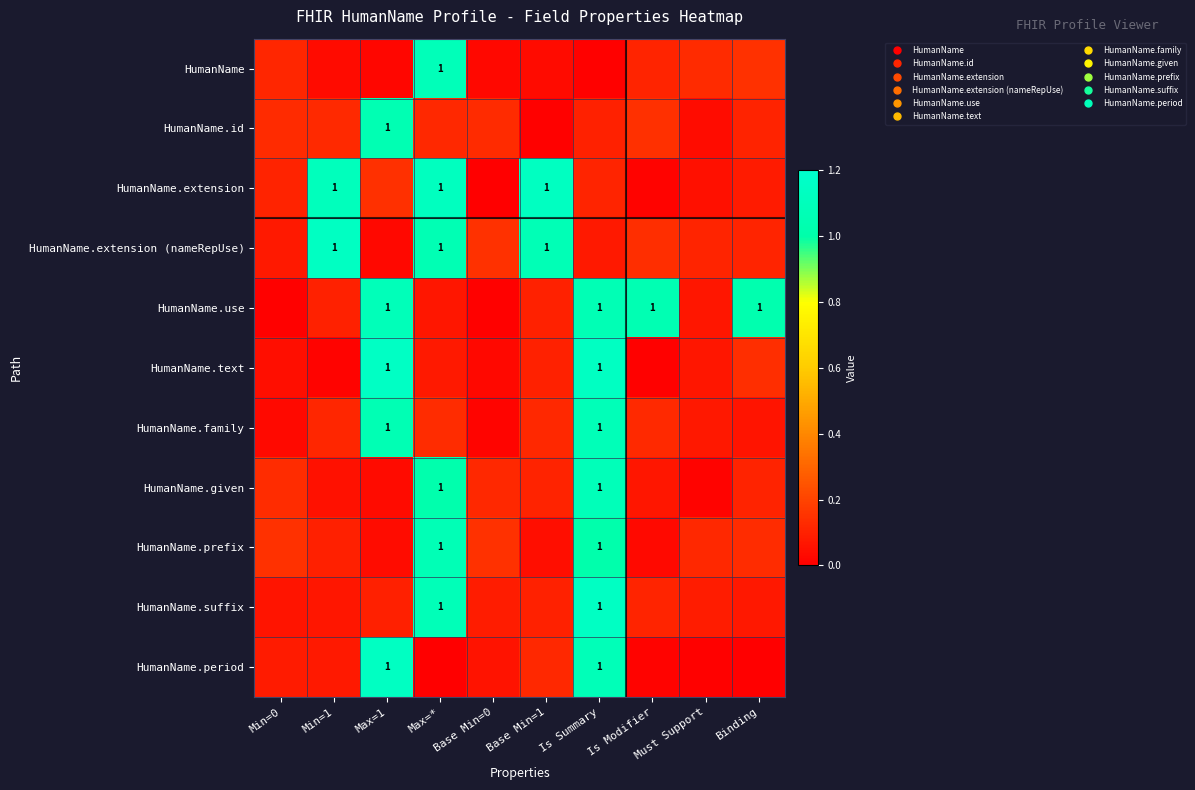

Reading right to left, list all the values displayed in this chart.

row_0: Binding=0.1	Must Support=0.1	Is Modifier=0.1	Is Summary=0.0	Base Min=1=0.0	Base Min=0=0.0	Max=*=1.1	Max=1=0.0	Min=1=0.0	Min=0=0.1
row_1: Binding=0.1	Must Support=0.0	Is Modifier=0.1	Is Summary=0.1	Base Min=1=0.0	Base Min=0=0.1	Max=*=0.1	Max=1=1.1	Min=1=0.1	Min=0=0.1
row_2: Binding=0.1	Must Support=0.0	Is Modifier=0.0	Is Summary=0.1	Base Min=1=1.1	Base Min=0=0.0	Max=*=1.1	Max=1=0.1	Min=1=1.1	Min=0=0.1
row_3: Binding=0.1	Must Support=0.1	Is Modifier=0.1	Is Summary=0.1	Base Min=1=1.1	Base Min=0=0.1	Max=*=1.1	Max=1=0.0	Min=1=1.1	Min=0=0.1
row_4: Binding=1.0	Must Support=0.1	Is Modifier=1.1	Is Summary=1.1	Base Min=1=0.1	Base Min=0=0.0	Max=*=0.1	Max=1=1.1	Min=1=0.1	Min=0=0.0
row_5: Binding=0.1	Must Support=0.1	Is Modifier=0.0	Is Summary=1.1	Base Min=1=0.1	Base Min=0=0.0	Max=*=0.1	Max=1=1.1	Min=1=0.0	Min=0=0.0
row_6: Binding=0.1	Must Support=0.1	Is Modifier=0.1	Is Summary=1.1	Base Min=1=0.1	Base Min=0=0.0	Max=*=0.1	Max=1=1.1	Min=1=0.1	Min=0=0.0
row_7: Binding=0.1	Must Support=0.0	Is Modifier=0.1	Is Summary=1.1	Base Min=1=0.1	Base Min=0=0.1	Max=*=1.0	Max=1=0.0	Min=1=0.1	Min=0=0.1
row_8: Binding=0.1	Must Support=0.1	Is Modifier=0.0	Is Summary=1.0	Base Min=1=0.0	Base Min=0=0.1	Max=*=1.1	Max=1=0.0	Min=1=0.1	Min=0=0.1
row_9: Binding=0.1	Must Support=0.1	Is Modifier=0.1	Is Summary=1.1	Base Min=1=0.1	Base Min=0=0.1	Max=*=1.1	Max=1=0.1	Min=1=0.1	Min=0=0.1
row_10: Binding=0.0	Must Support=0.0	Is Modifier=0.0	Is Summary=1.1	Base Min=1=0.1	Base Min=0=0.1	Max=*=0.0	Max=1=1.1	Min=1=0.1	Min=0=0.1